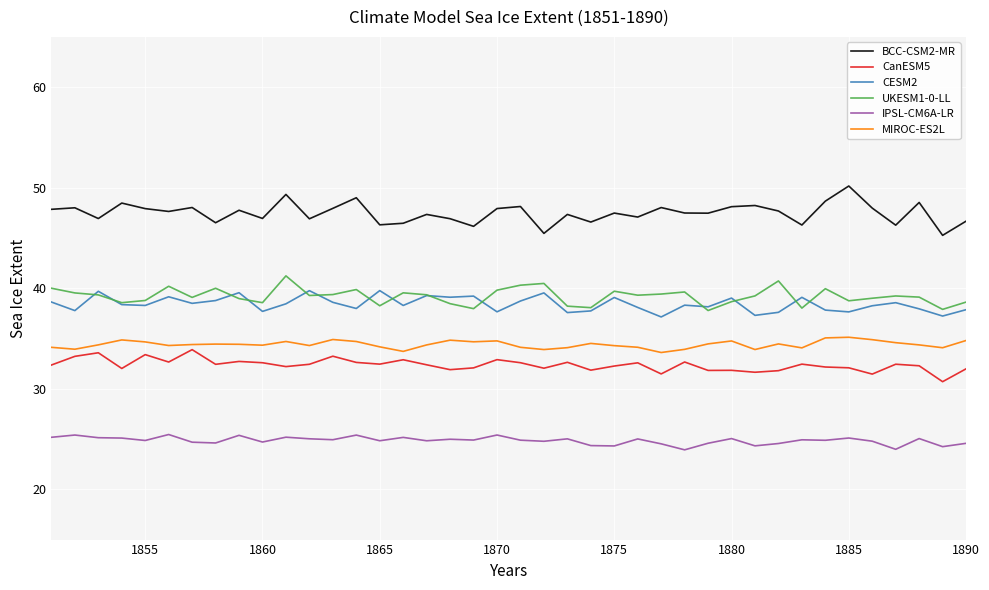

In UKESM1-0-LL, how many points are higher than both neighbors (excluding endpoints)?

11